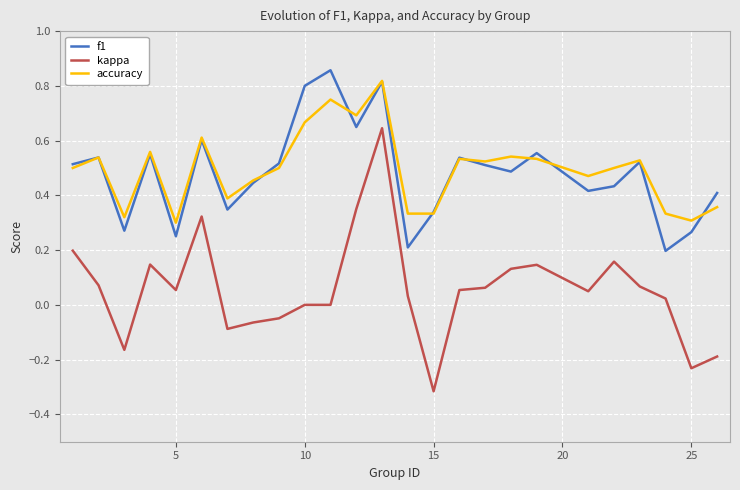

Which series has the largest range (max minus min)?

kappa